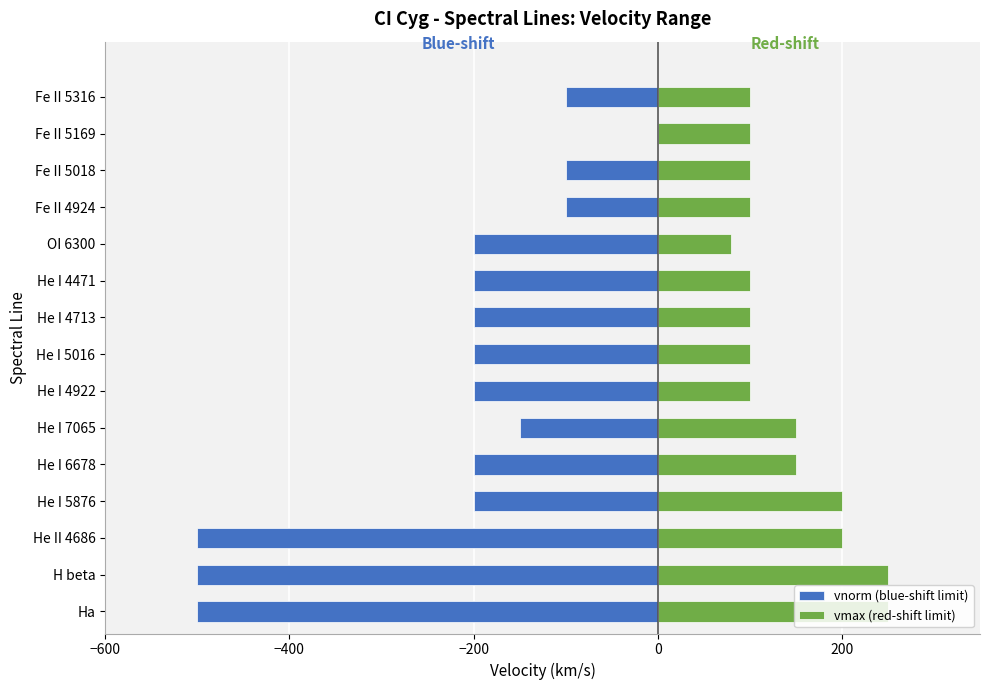

Between H beta and He I 7065, which series saw the biggest shift?

vnorm (blue-shift limit)